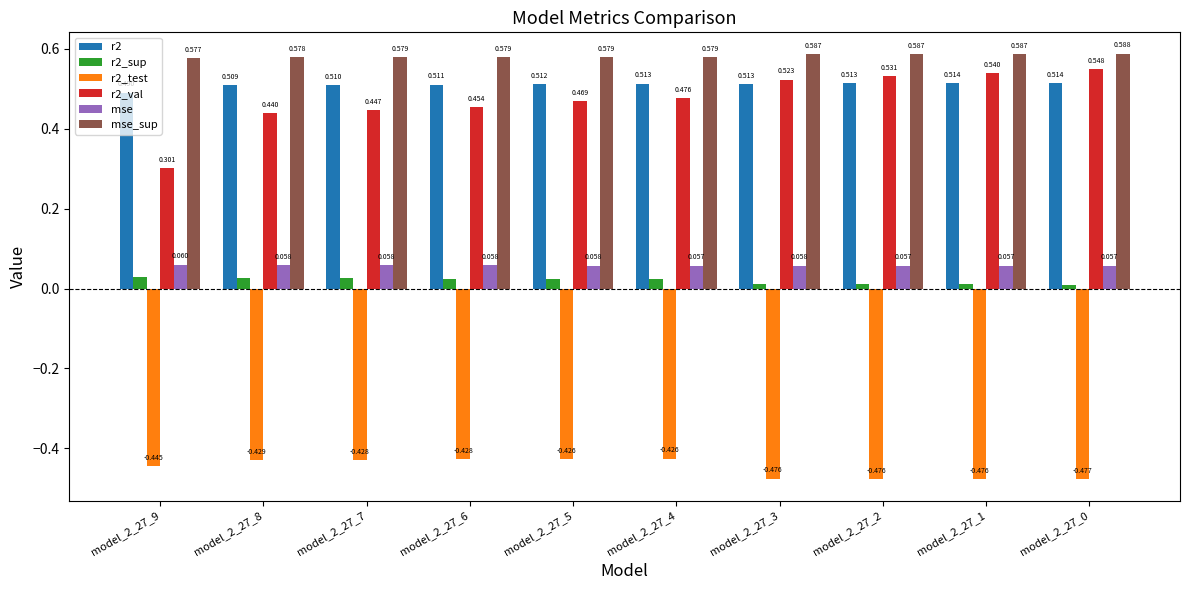

Which series has the largest total across all categories?

mse_sup